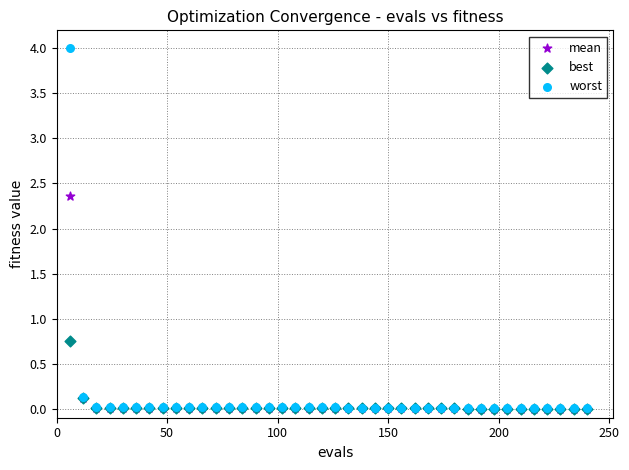

What are all the series names shown in the legend?

mean, best, worst